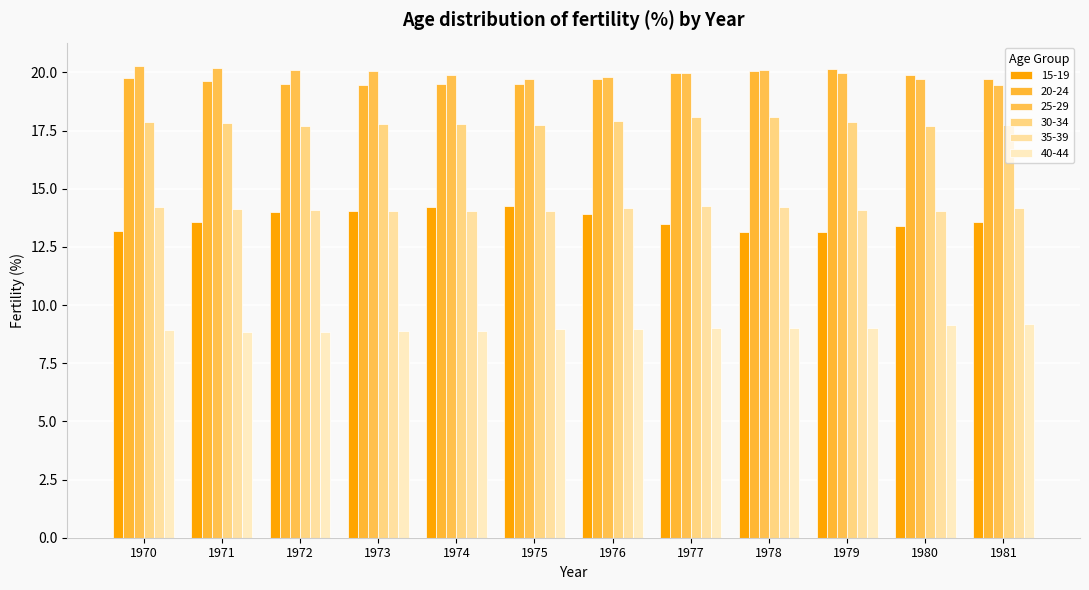

What is the value of the 30-34 bar at the 4th from the left?

17.8